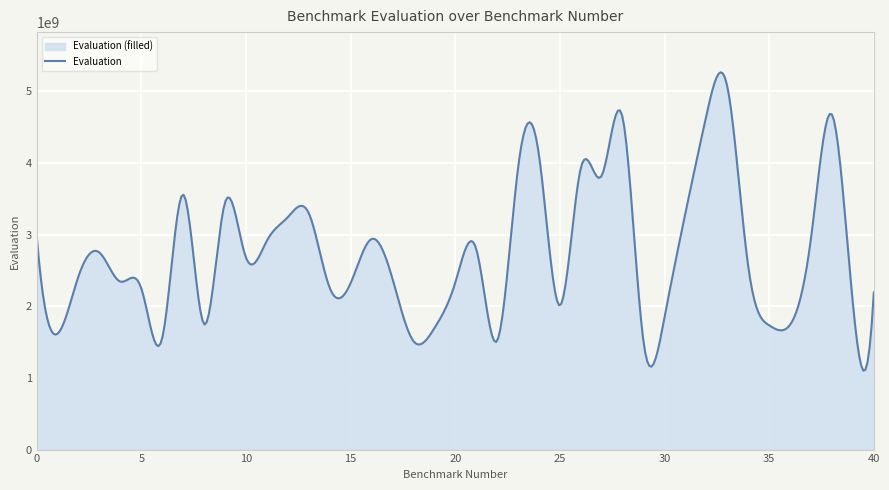

What is the value of the 24th point from the left?

3925415058.8